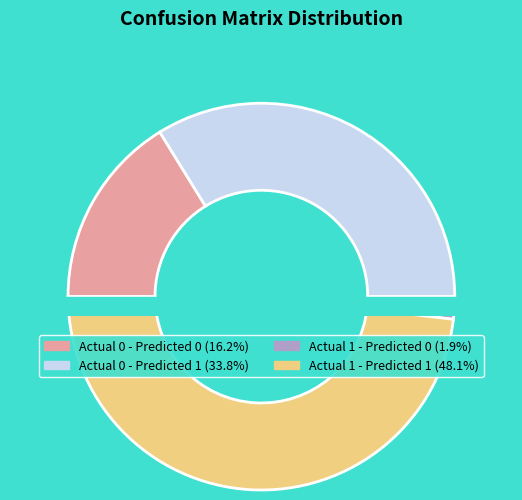

To the nearest percent, what is the average slice percentage?

25%